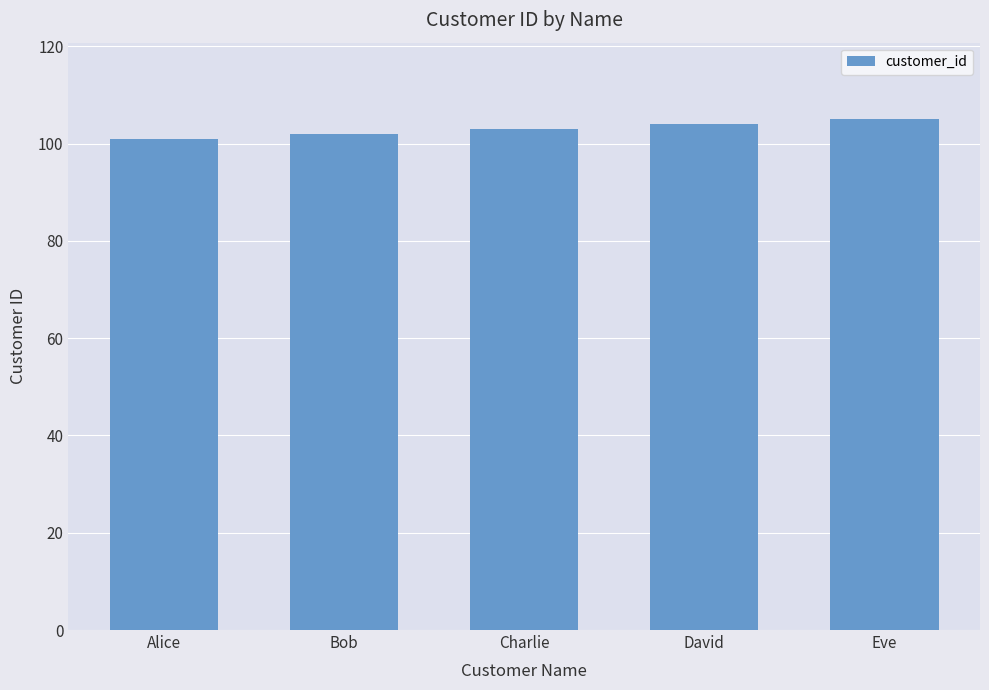

Count the number of categories in the chart.

5